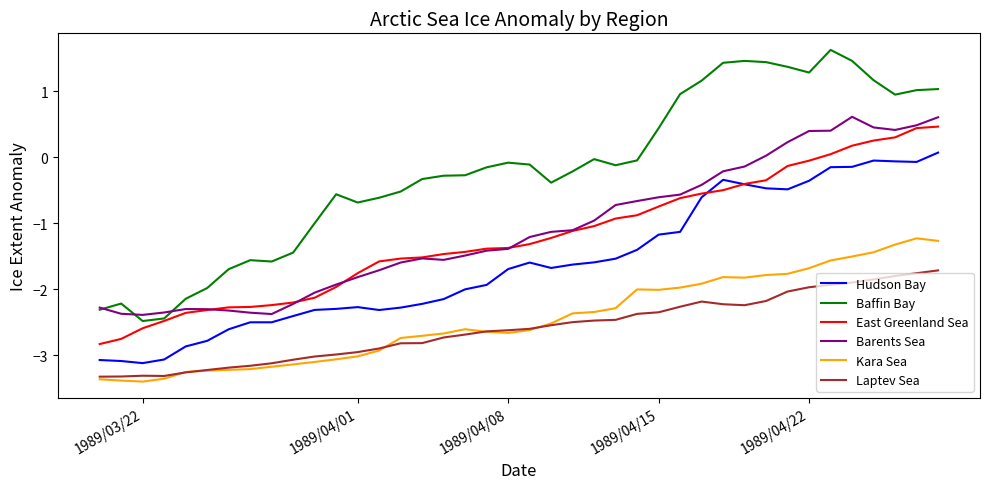

What is the lowest value of the Barents Sea series?

-2.4